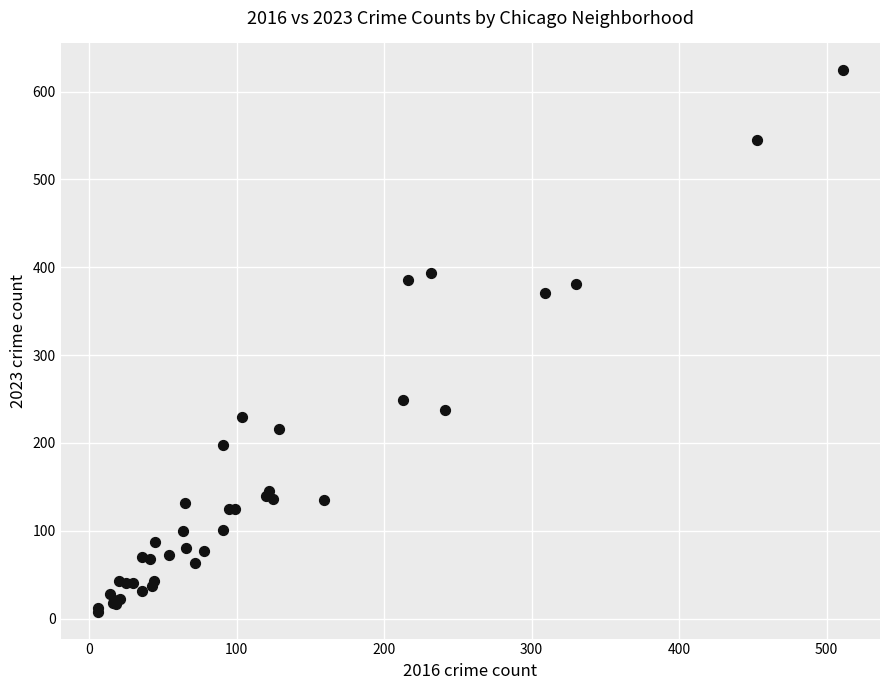

What Y value in the scatter plot is closest to 316?

371